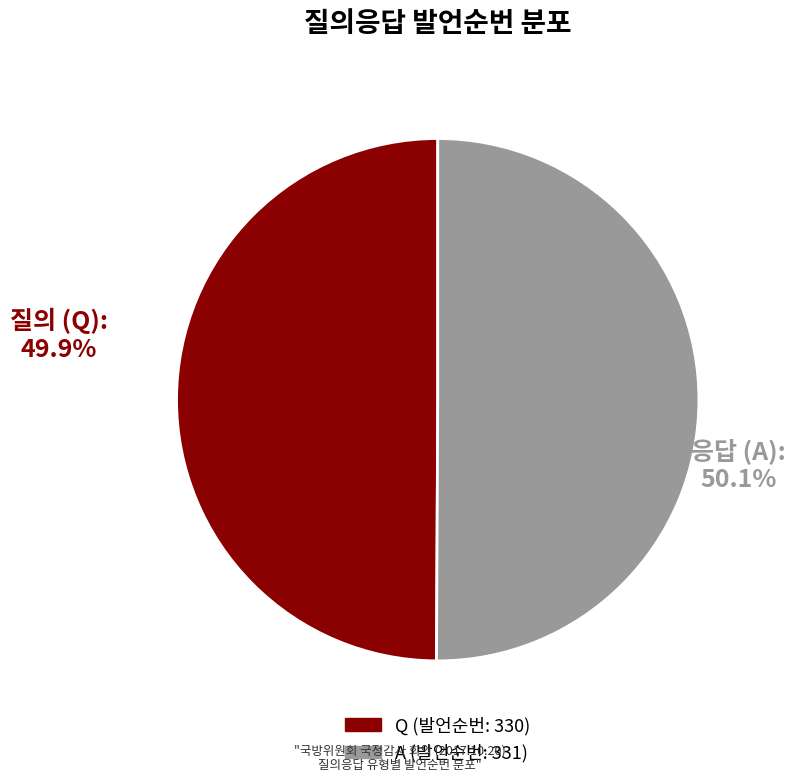

What portion of the pie excludes A?

49.9%